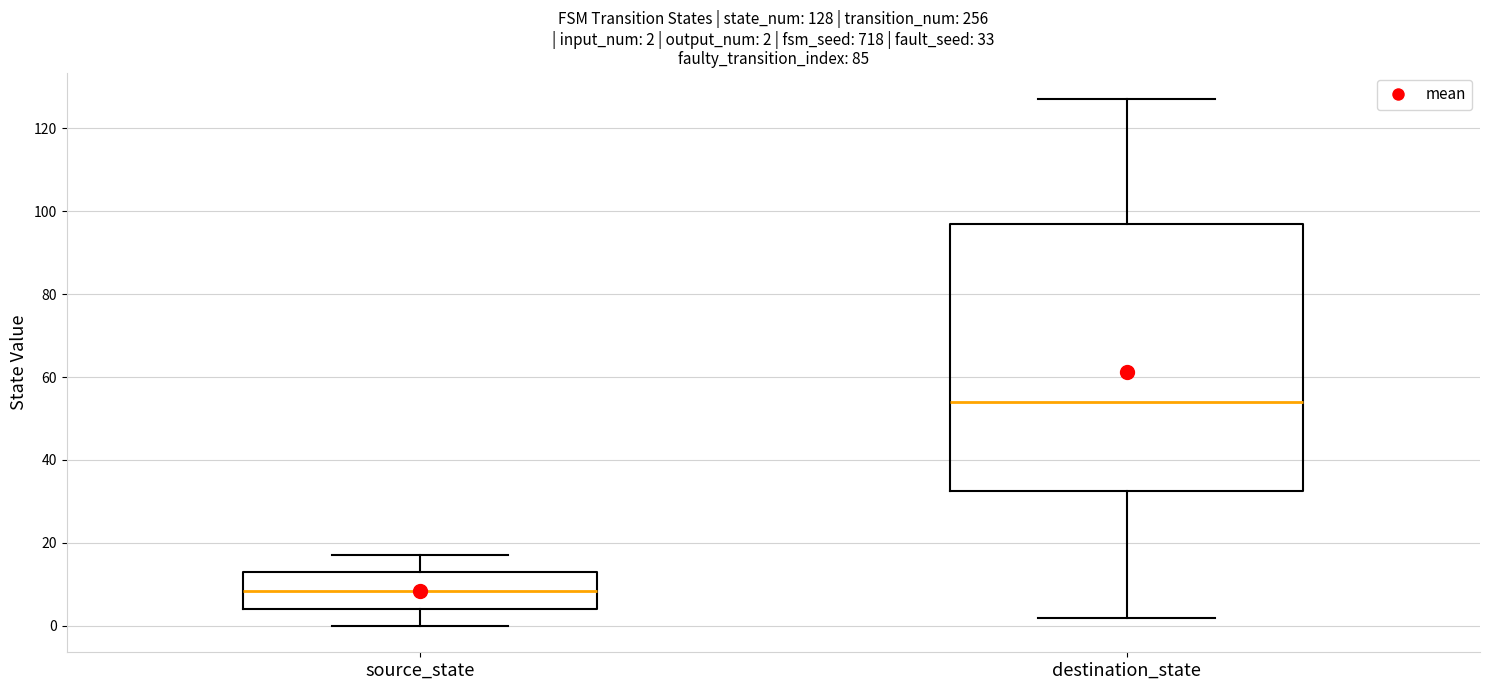

Which box is the tallest, from its lower edge to its upper edge?

destination_state